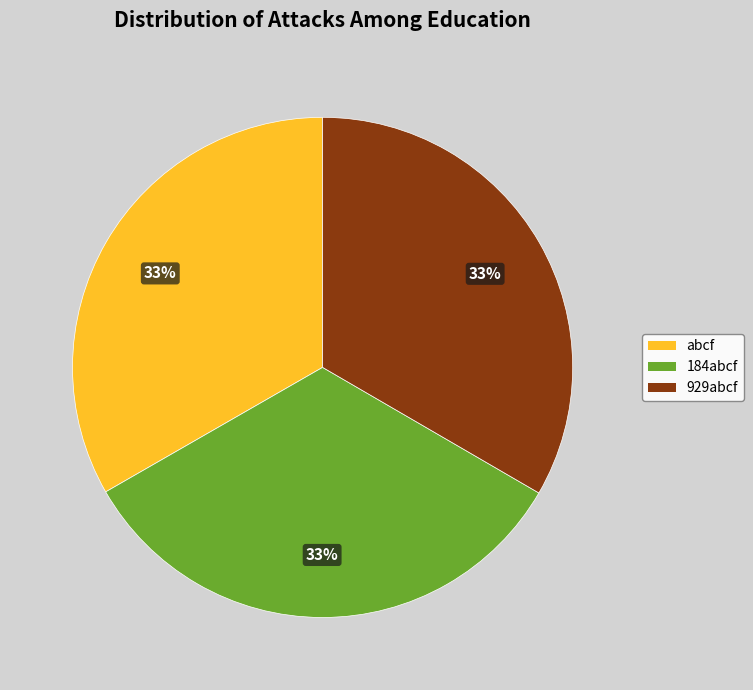

Do abcf and 184abcf together represent more than half of the pie?

Yes